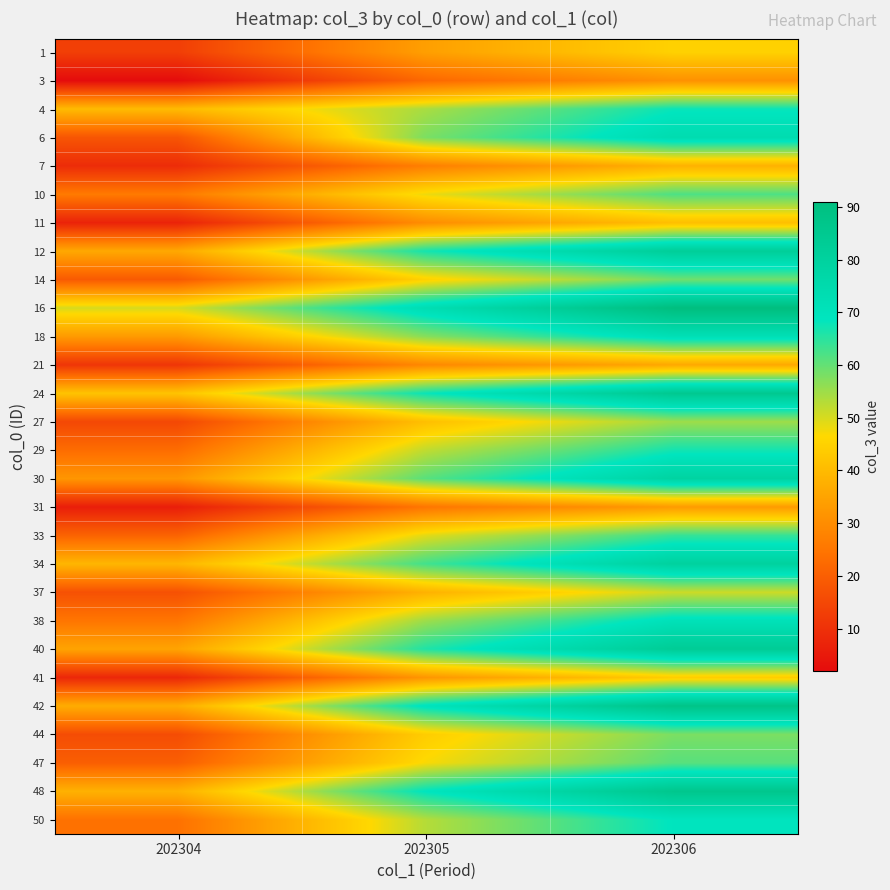

What is the total value across all series at 202306?

1773